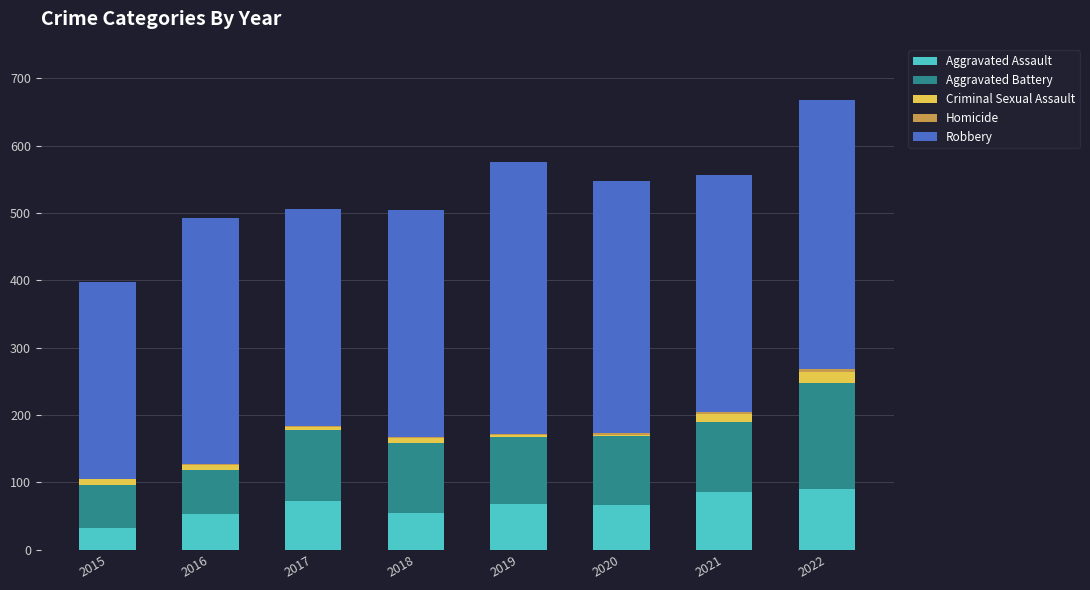

How many series are shown in this chart?

5